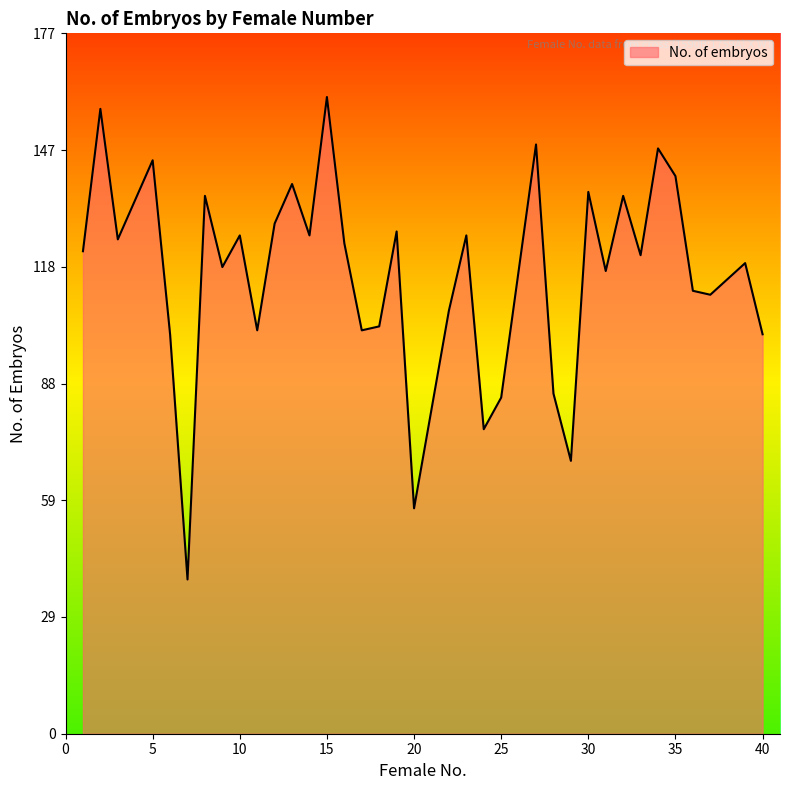

What is the maximum value shown in the chart?

161